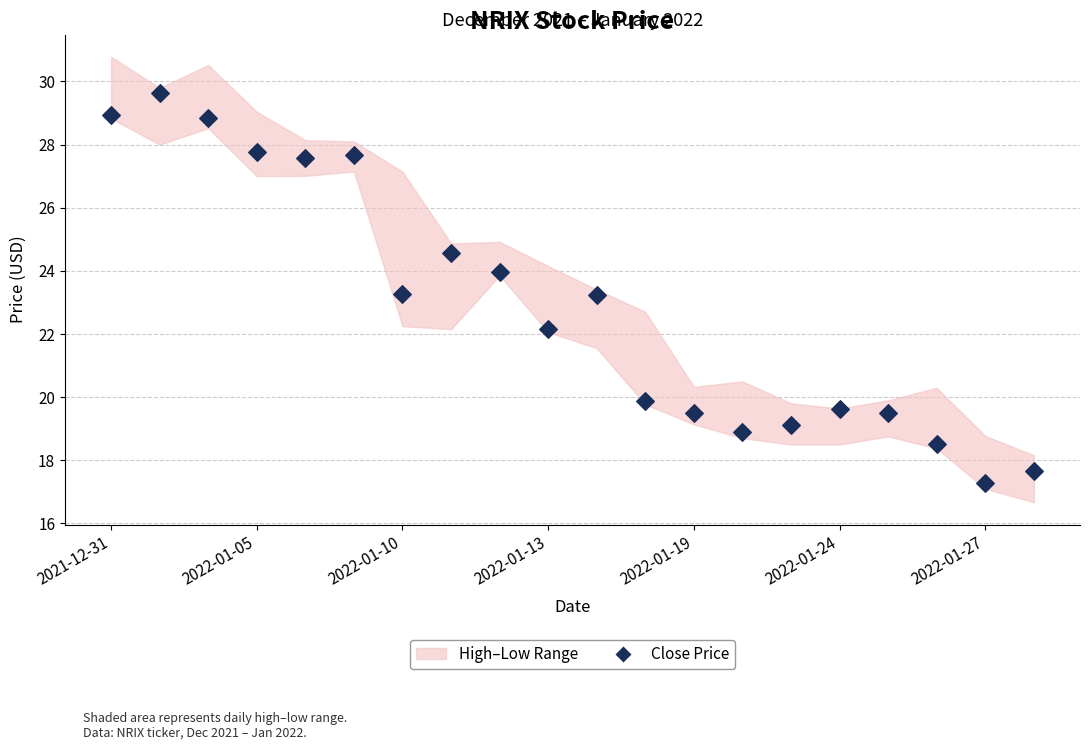

What is the range of Y values (max minus min)?

12.4